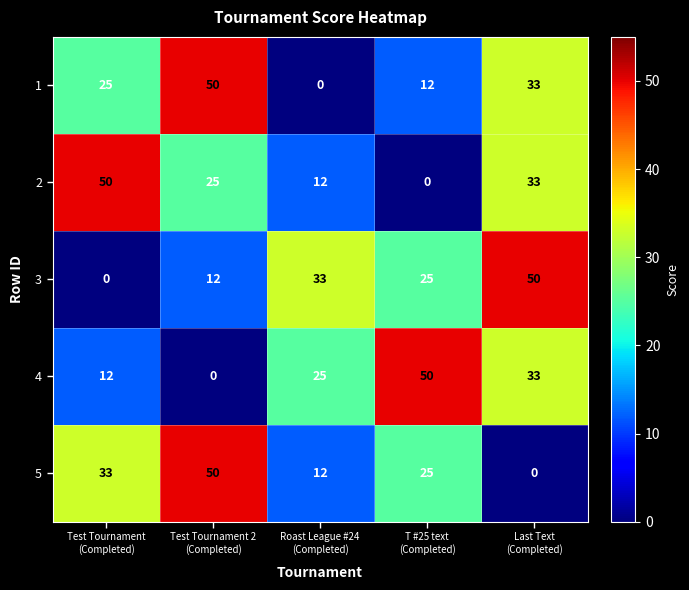

What is the difference between the second highest and minimum values in the 4 series?

33